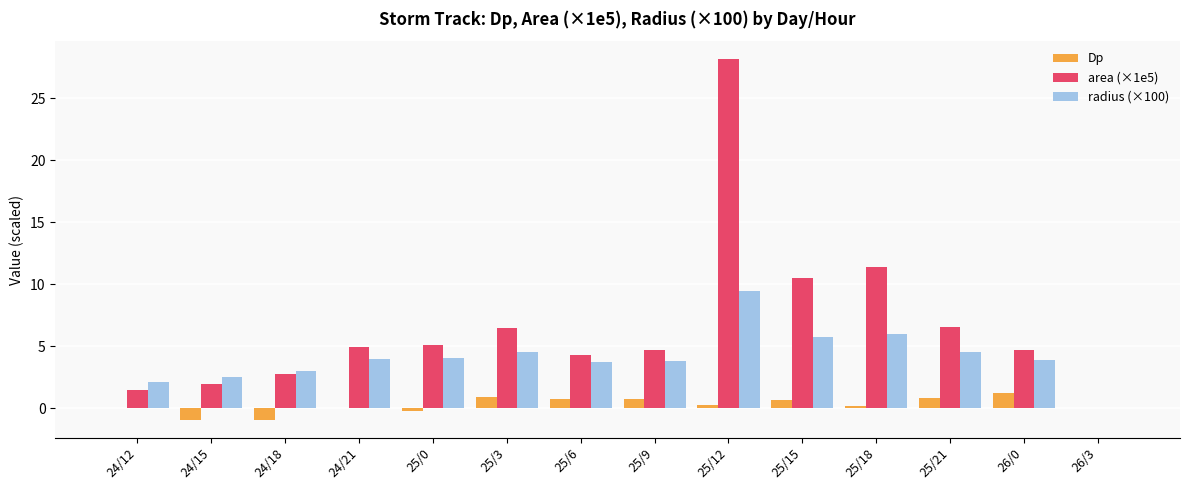

What is the sum of the radius (×100) values at 25/3 and 25/6?

8.3